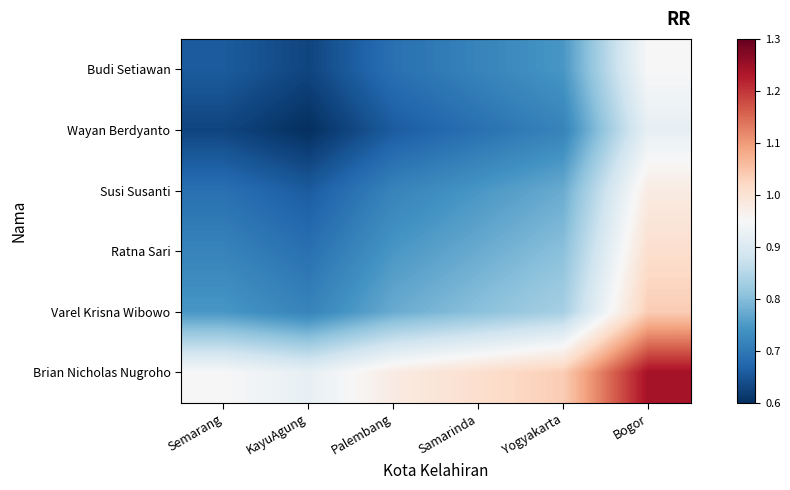

At Yogyakarta, list the series in order from largest to smallest.

Brian Nicholas Nugroho, Varel Krisna Wibowo, Ratna Sari, Susi Susanti, Budi Setiawan, Wayan Berdyanto